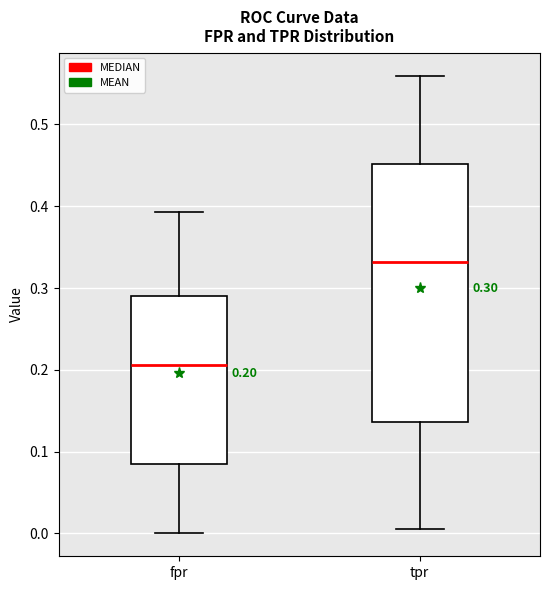

Which box's median line is the highest?

tpr